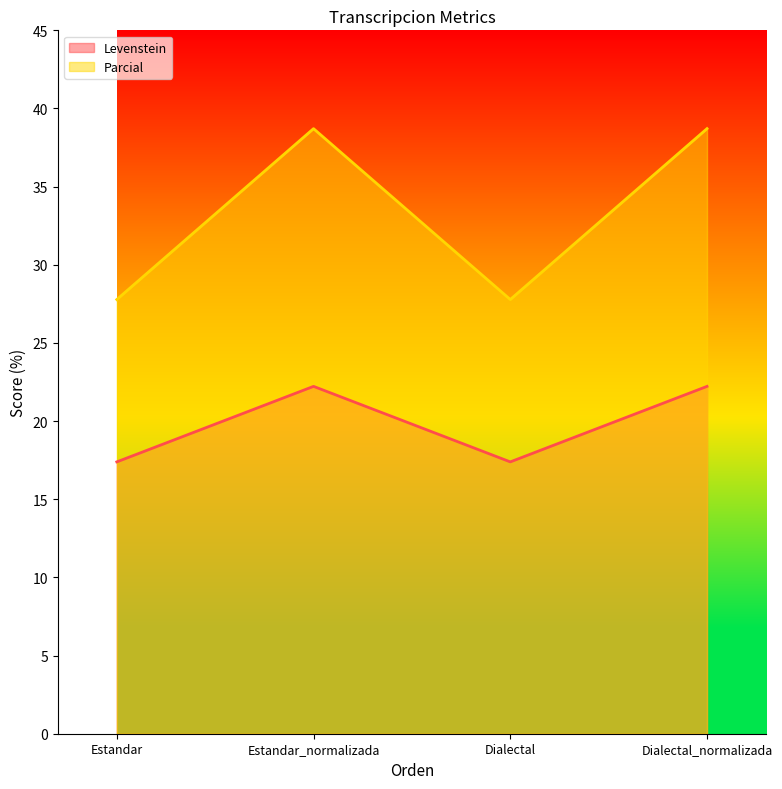

Where is Levenstein nearest to the value 19?

Estandar